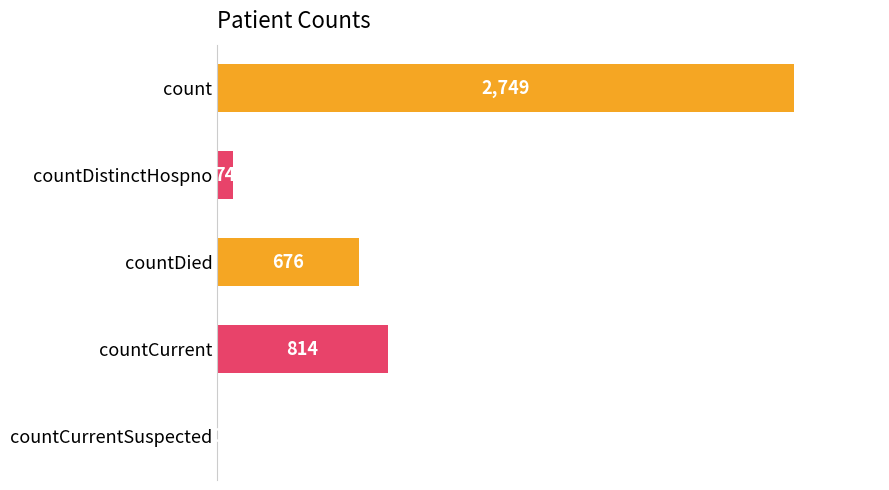

Are the bars horizontal?

Yes